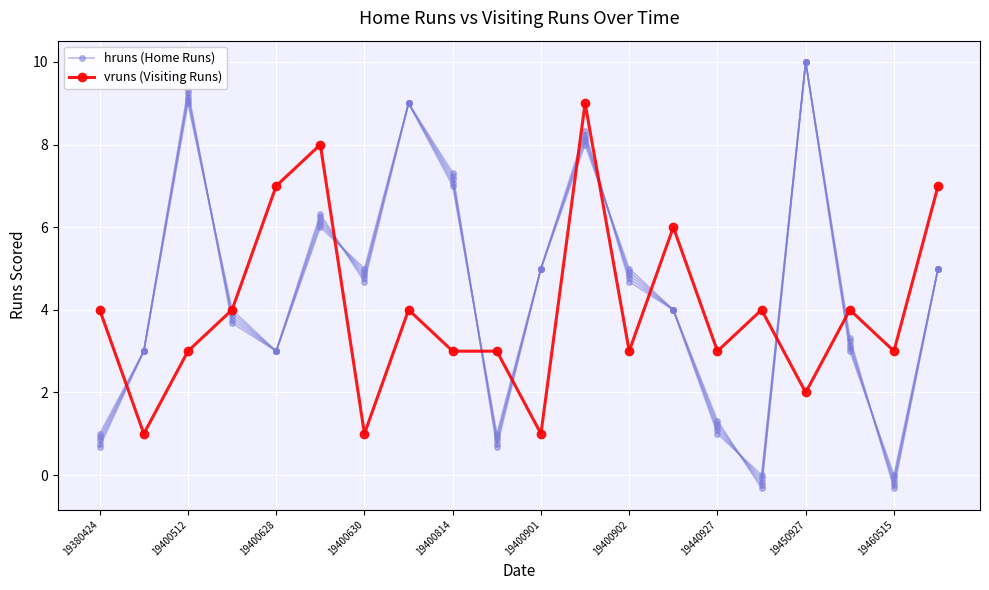

Which series changed the most between 19440927 and 19450927?

hruns (Home Runs)